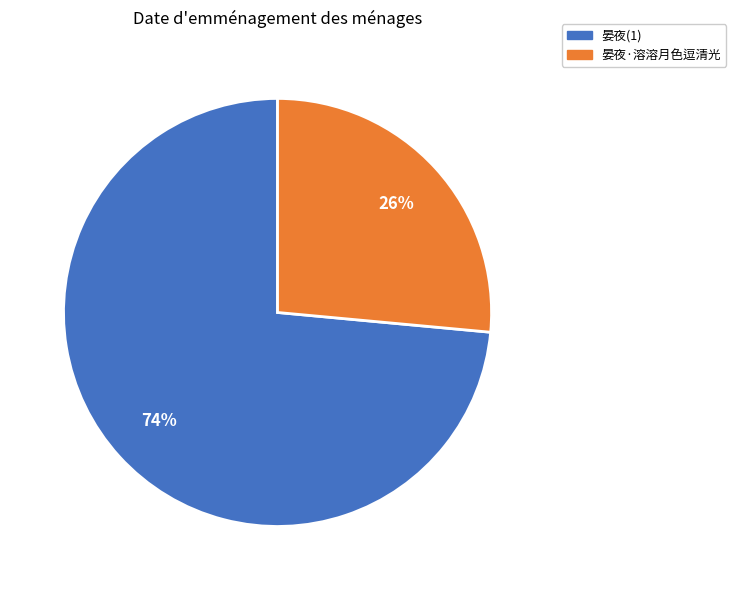

Rank the categories by value from highest to lowest.

晏夜(1), 晏夜·溶溶月色逗清光